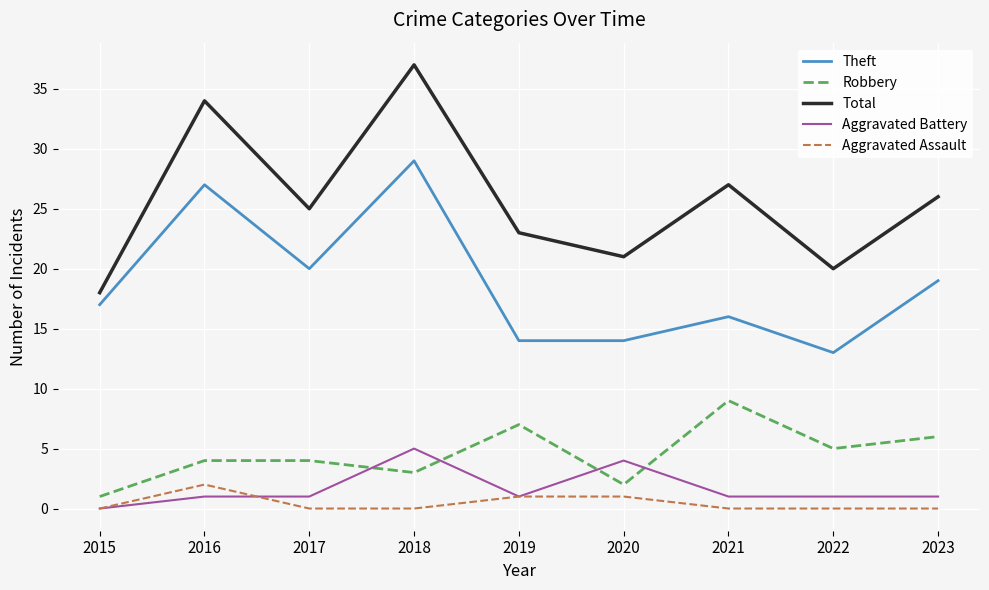

What is the highest value of the Total series?

37